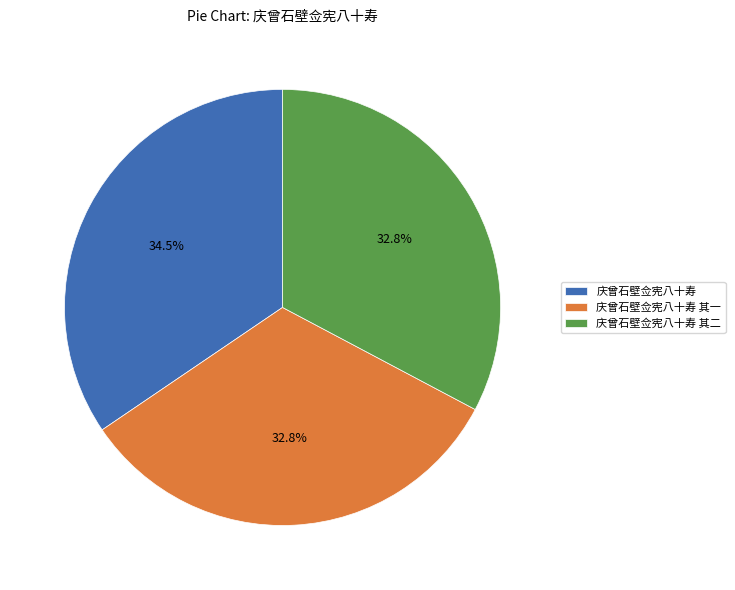

Is 庆曾石壁佥宪八十寿 其二 the majority of the pie?

No